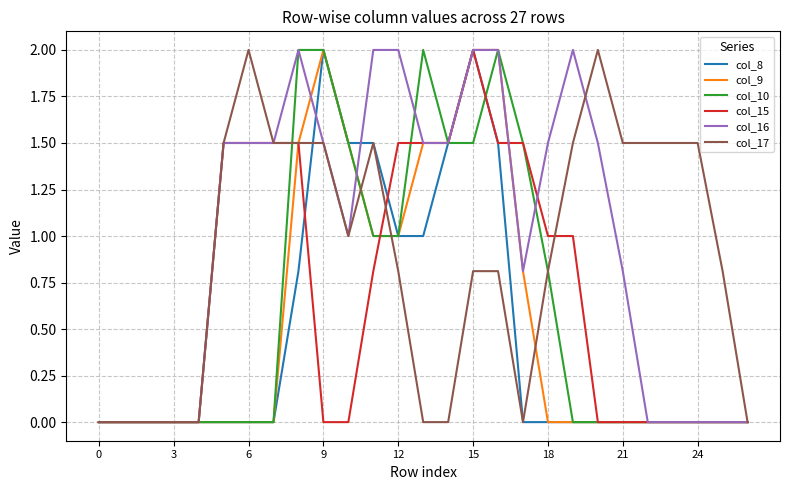

Reading left to right, list all the values displayed in this chart.

col_8: 0.0	0.0	0.0	0.0	0.0	0.0	0.0	0.0	0.8	2.0	1.5	1.5	1.0	1.0	1.5	2.0	1.5	0.0	0.0	0.0	0.0	0.0	0.0	0.0	0.0	0.0	0.0
col_9: 0.0	0.0	0.0	0.0	0.0	0.0	0.0	0.0	1.5	2.0	1.5	1.0	1.0	1.5	1.5	2.0	2.0	0.8	0.0	0.0	0.0	0.0	0.0	0.0	0.0	0.0	0.0
col_10: 0.0	0.0	0.0	0.0	0.0	0.0	0.0	0.0	2.0	2.0	1.5	1.0	1.0	2.0	1.5	1.5	2.0	1.5	0.8	0.0	0.0	0.0	0.0	0.0	0.0	0.0	0.0
col_15: 0.0	0.0	0.0	0.0	0.0	1.5	1.5	1.5	1.5	0.0	0.0	0.8	1.5	1.5	1.5	2.0	1.5	1.5	1.0	1.0	0.0	0.0	0.0	0.0	0.0	0.0	0.0
col_16: 0.0	0.0	0.0	0.0	0.0	1.5	1.5	1.5	2.0	1.5	1.0	2.0	2.0	1.5	1.5	2.0	2.0	0.8	1.5	2.0	1.5	0.8	0.0	0.0	0.0	0.0	0.0
col_17: 0.0	0.0	0.0	0.0	0.0	1.5	2.0	1.5	1.5	1.5	1.0	1.5	0.8	0.0	0.0	0.8	0.8	0.0	0.8	1.5	2.0	1.5	1.5	1.5	1.5	0.8	0.0